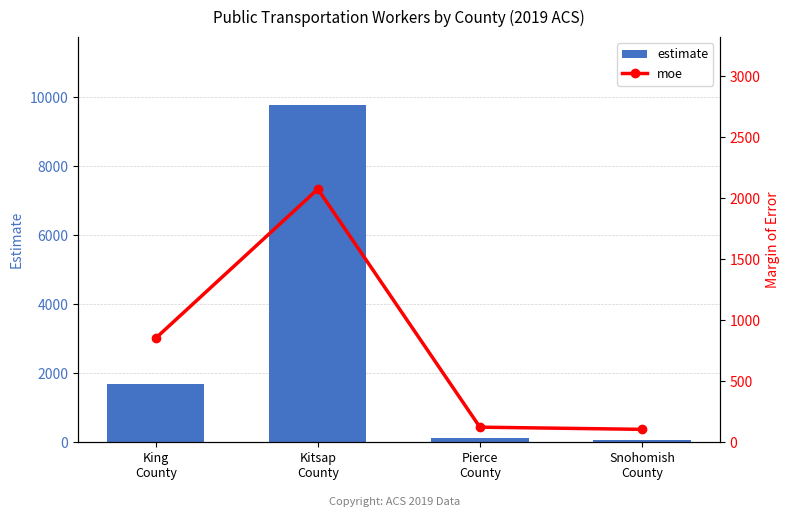

What is the label of the 4th bar from the left?

Snohomish
County